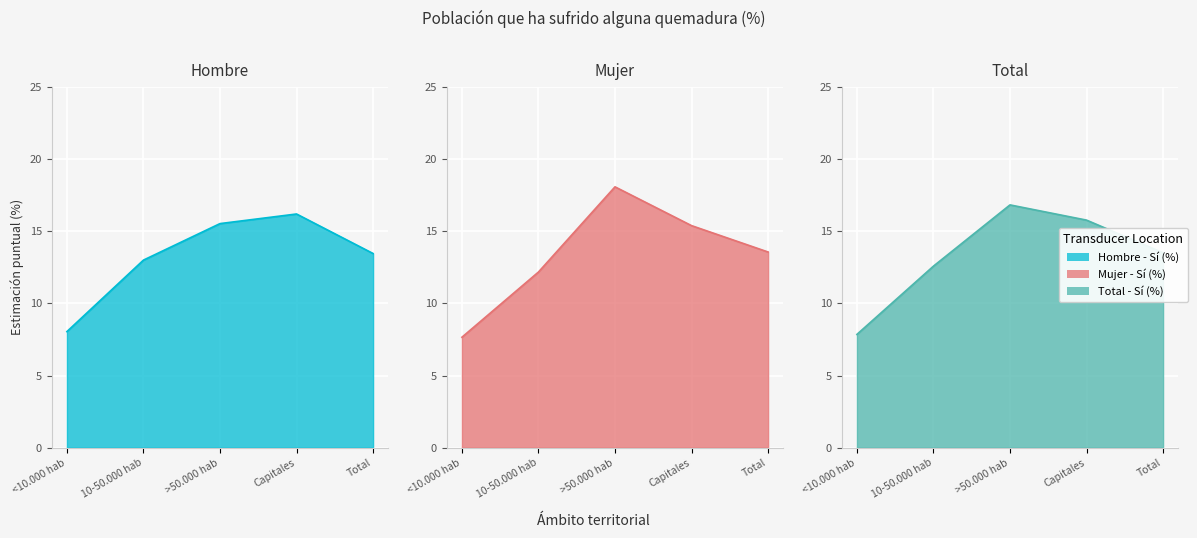

How many data points does each series have?

5